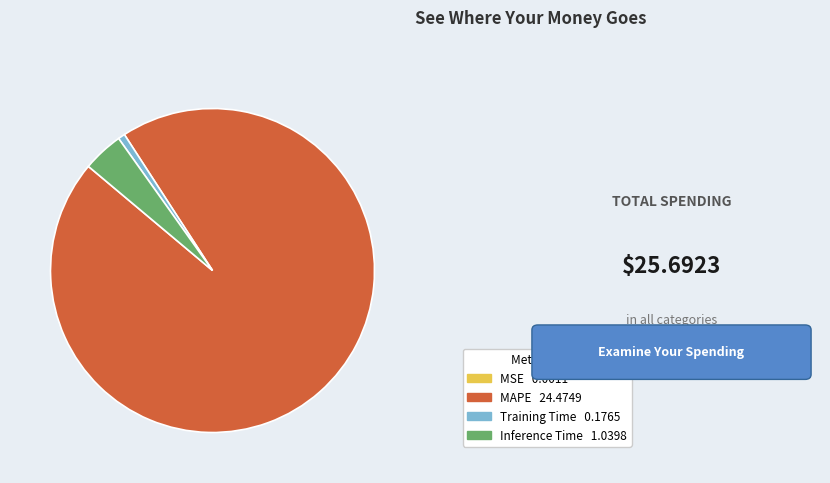

Is there a majority slice in this chart?

Yes